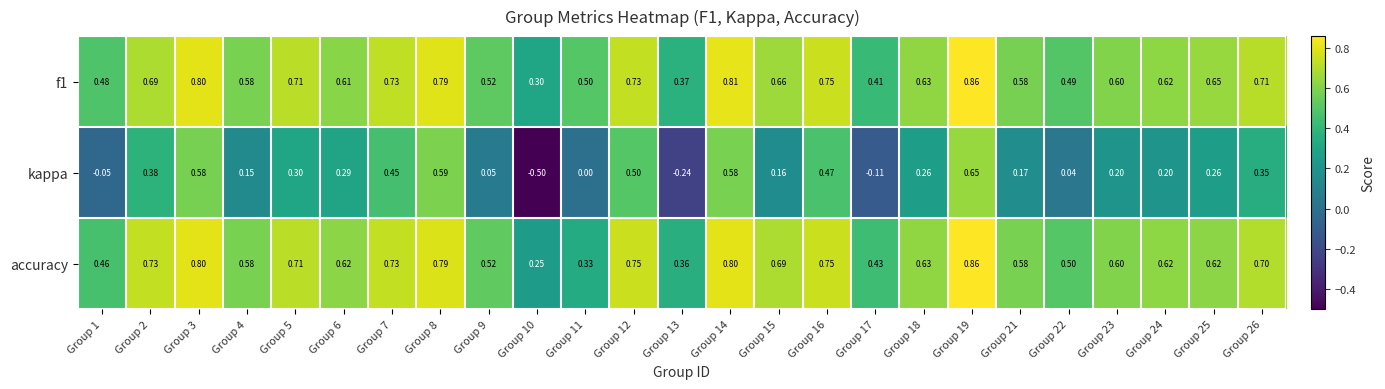

Which series changed the most between Group 16 and Group 18?

kappa